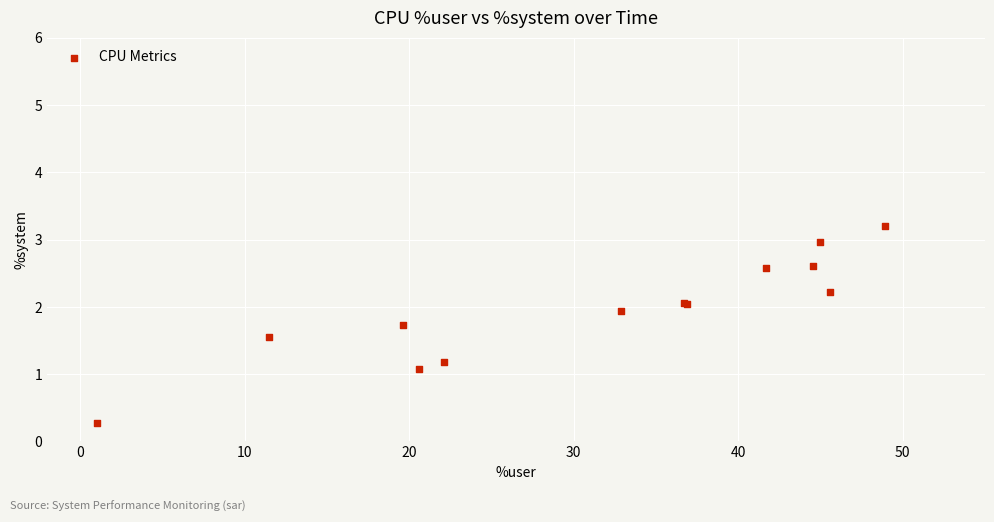

What Y value in the scatter plot is closest to 1?

1.1